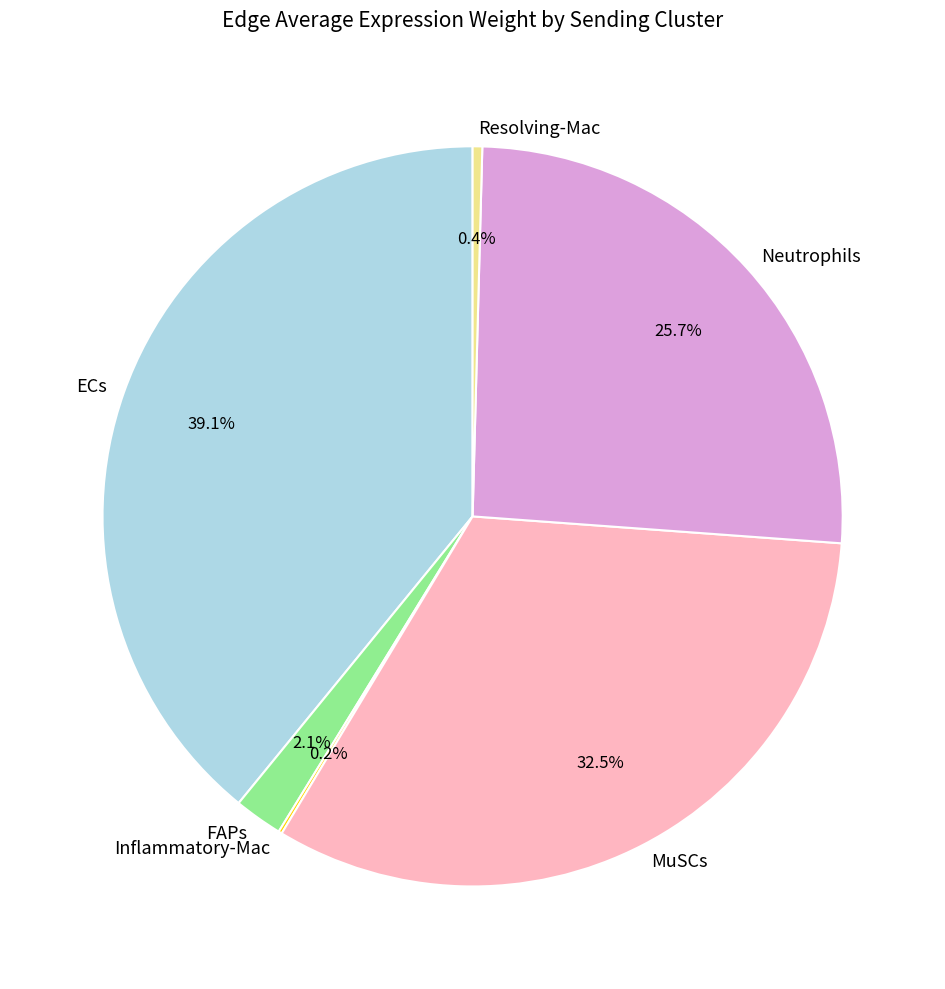

Does Neutrophils represent more than half of the total?

No